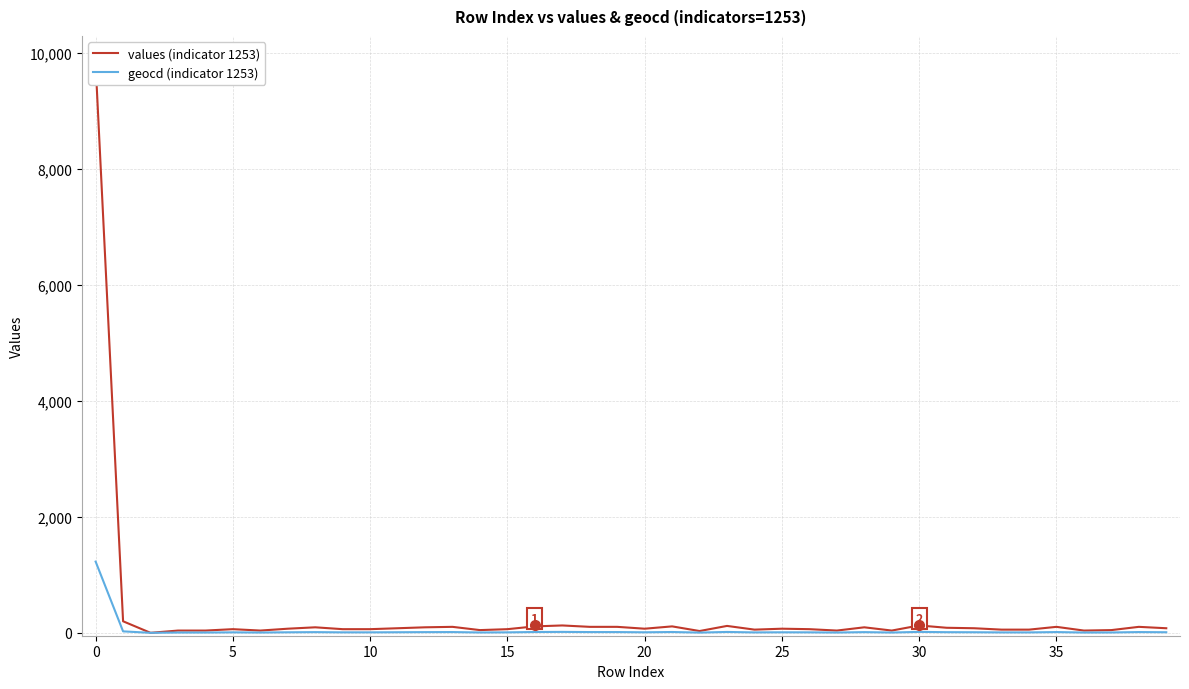

How many values in the geocd series are below 9?

18